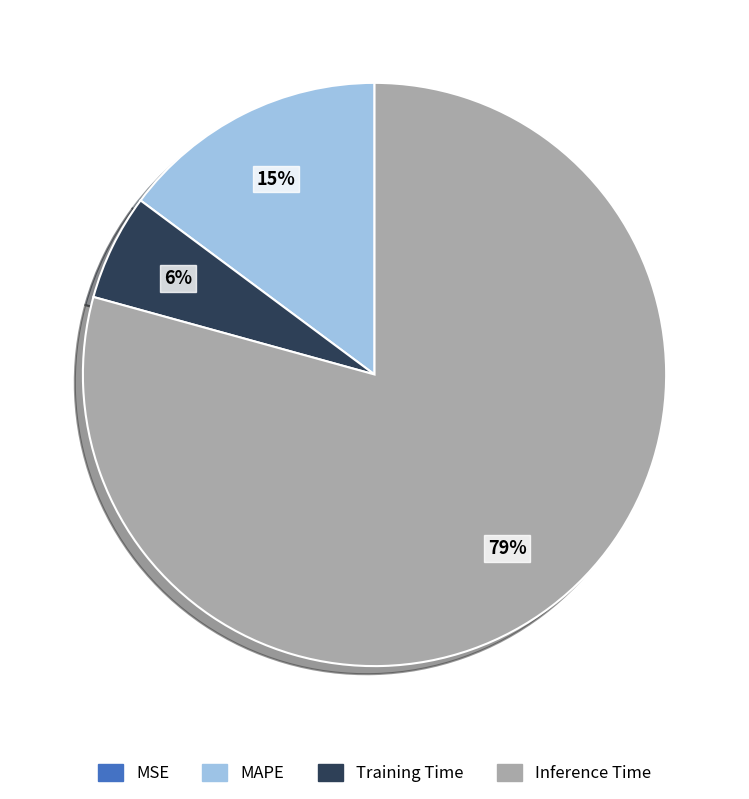

To the nearest percent, what is the difference between the largest and smallest slice percentages?

79%